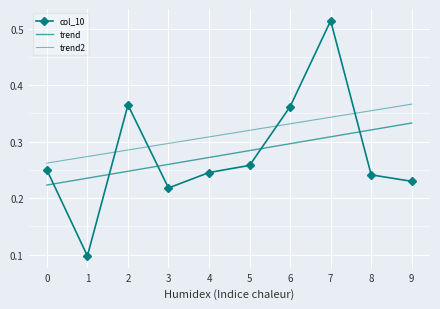

Rank the categories by trend value from highest to lowest.

9, 8, 7, 6, 5, 4, 3, 2, 1, 0